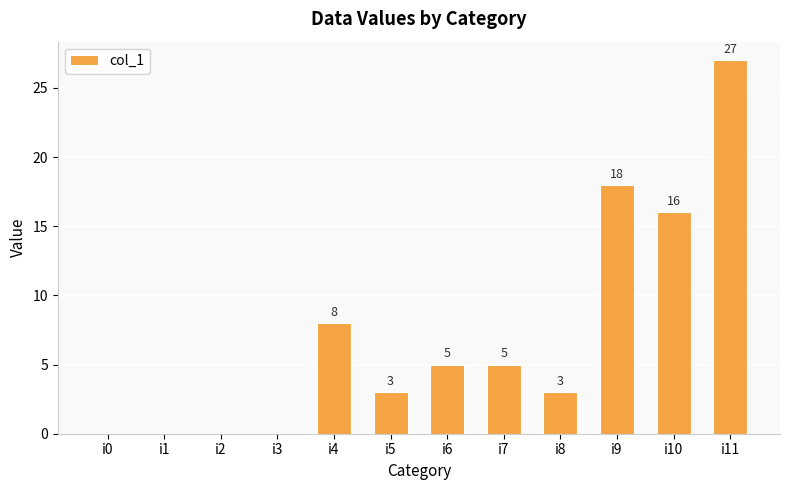

At which label does the data first exceed 5?

i4